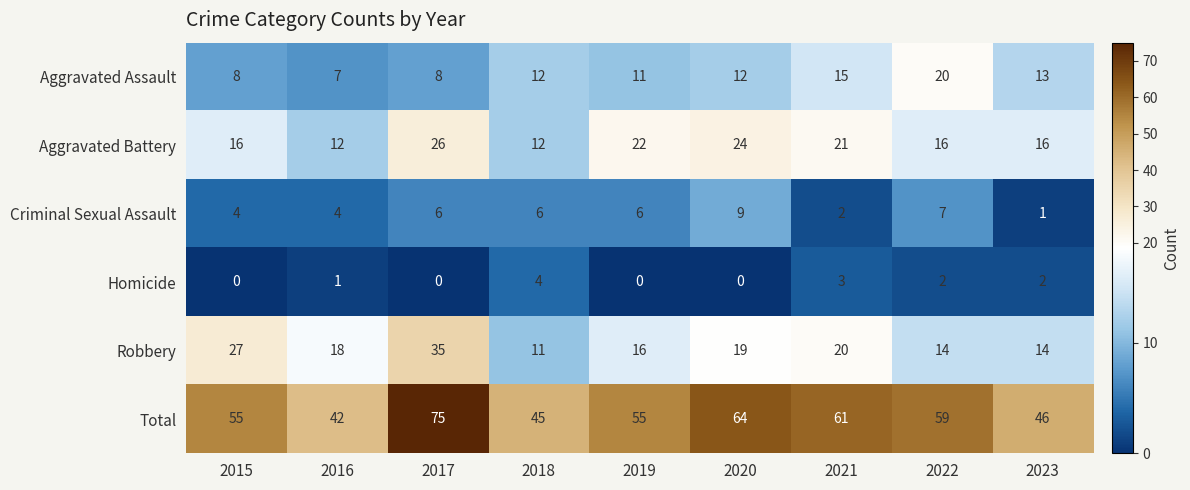

Which series has the widest spread of values?

Total